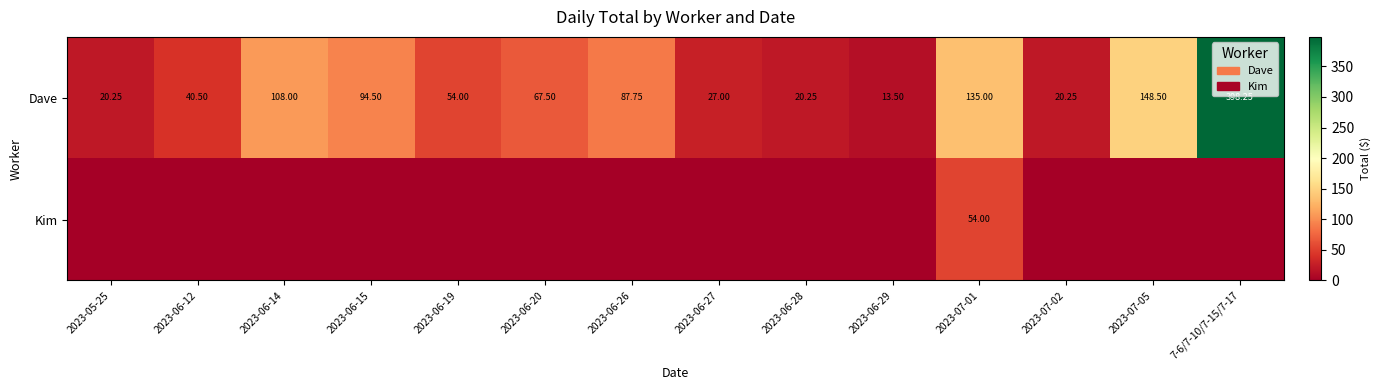

List the labels in order of Dave value, smallest first.

2023-06-29, 2023-05-25, 2023-06-28, 2023-07-02, 2023-06-27, 2023-06-12, 2023-06-19, 2023-06-20, 2023-06-26, 2023-06-15, 2023-06-14, 2023-07-01, 2023-07-05, 7-6/7-10/7-15/7-17